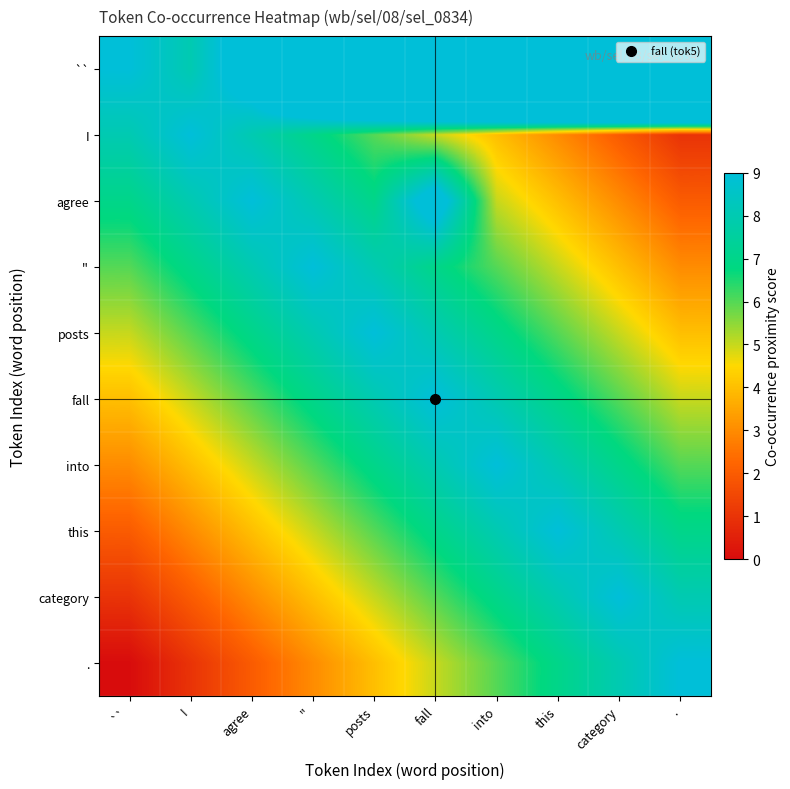

Between into and agree, which is larger?

into